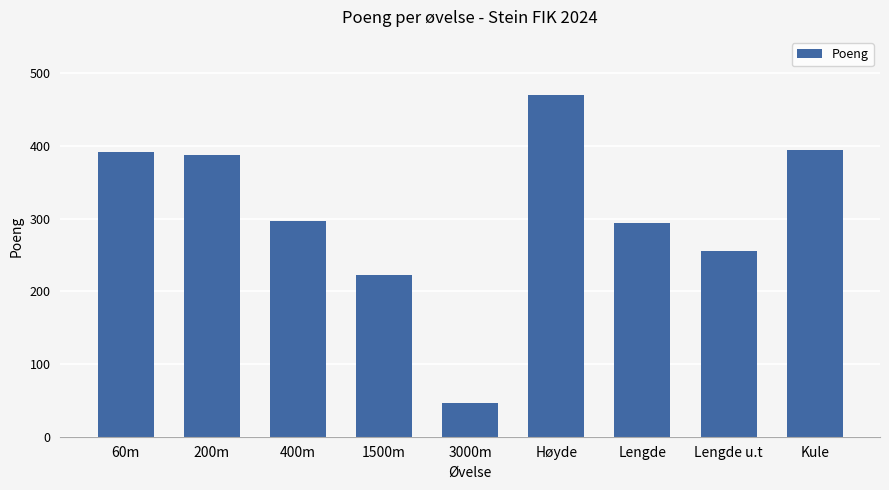

What is the change in value from 1500m to 3000m?

-176